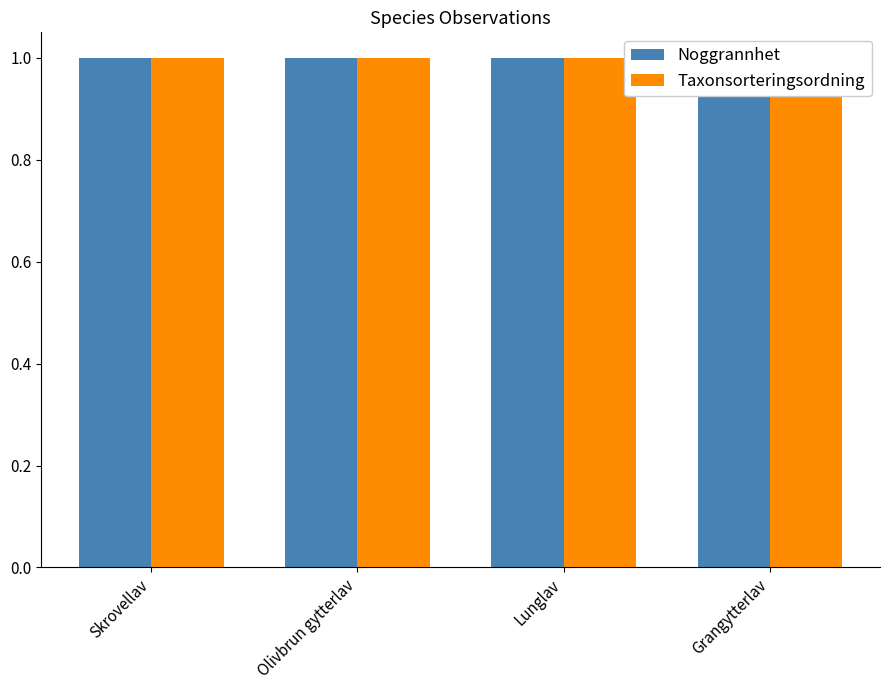

Which category has the lowest value in the Taxonsorteringsordning series?

Grangytterlav